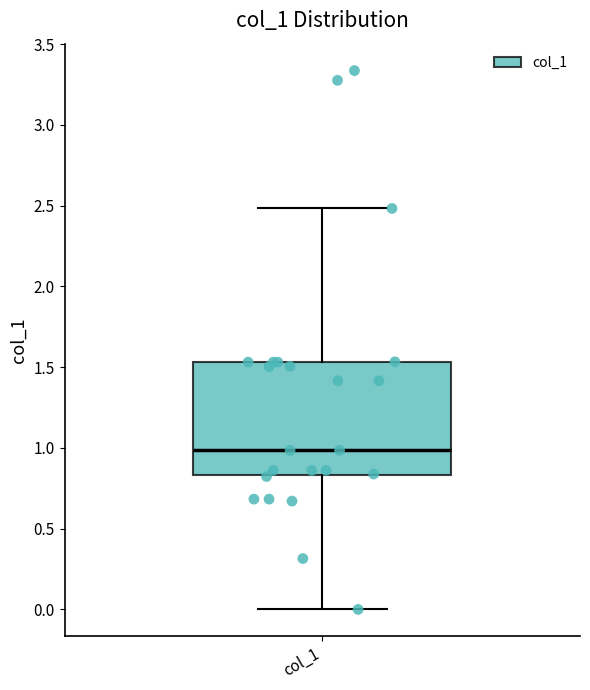

Read this box plot against the y-axis: the position of the median line, the range covered by the box, and the ends of both whiskers. The values are not printed on the chart, so give them approximately, as read against the axis.

median 1.00, box 0.85 to 1.55, whiskers 0.00 to 2.50